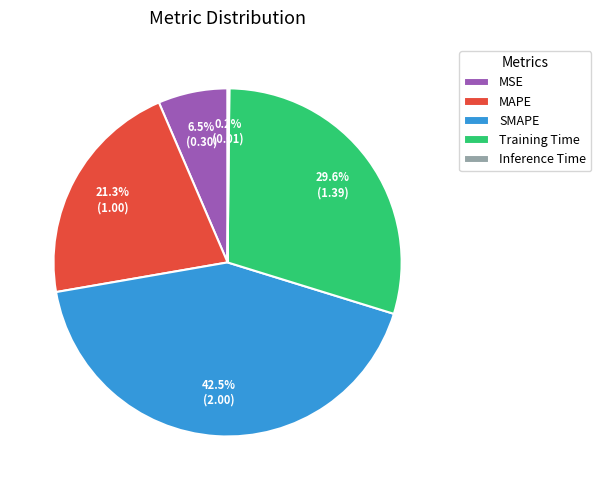

Does any single category account for the majority?

No